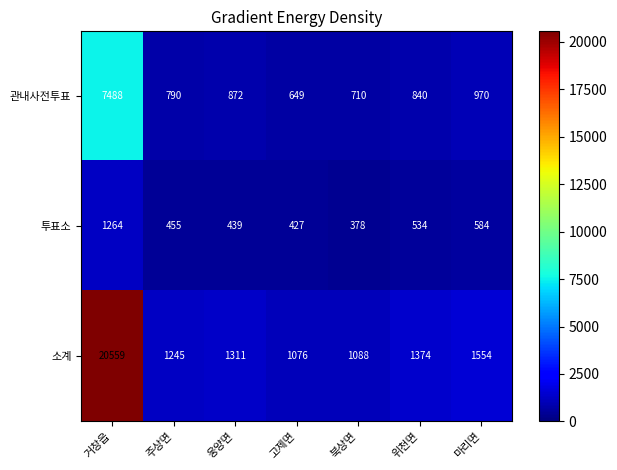

Which series has the largest total across all categories?

소계